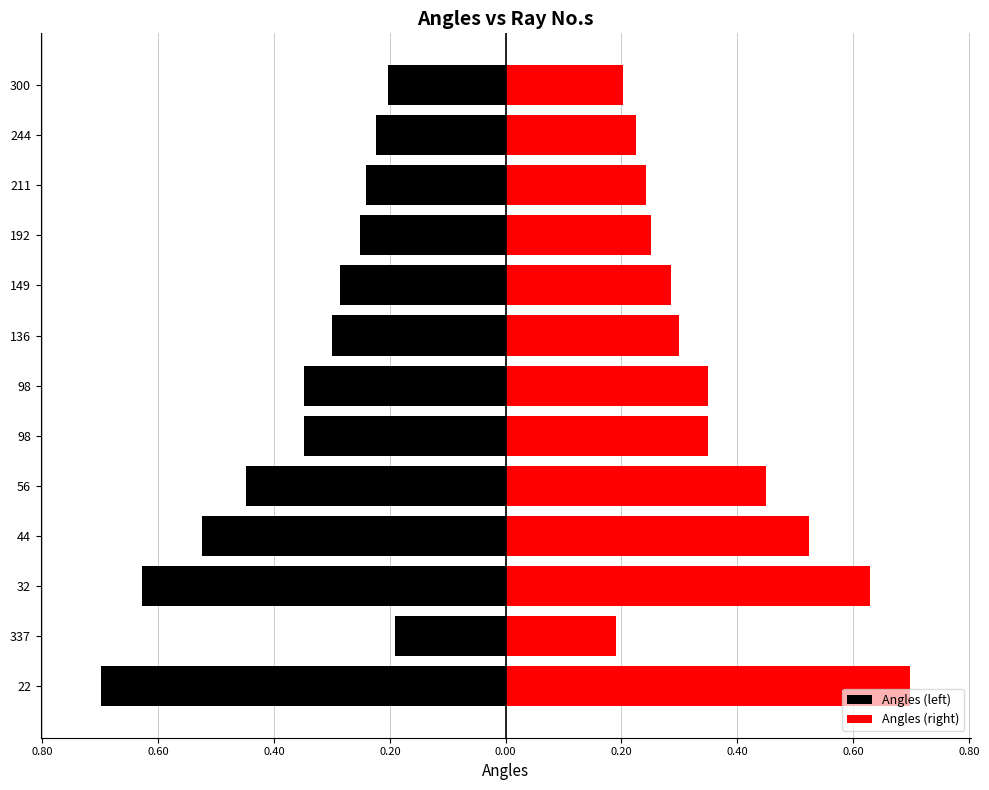

Which series has the widest spread of values?

Angles (left)